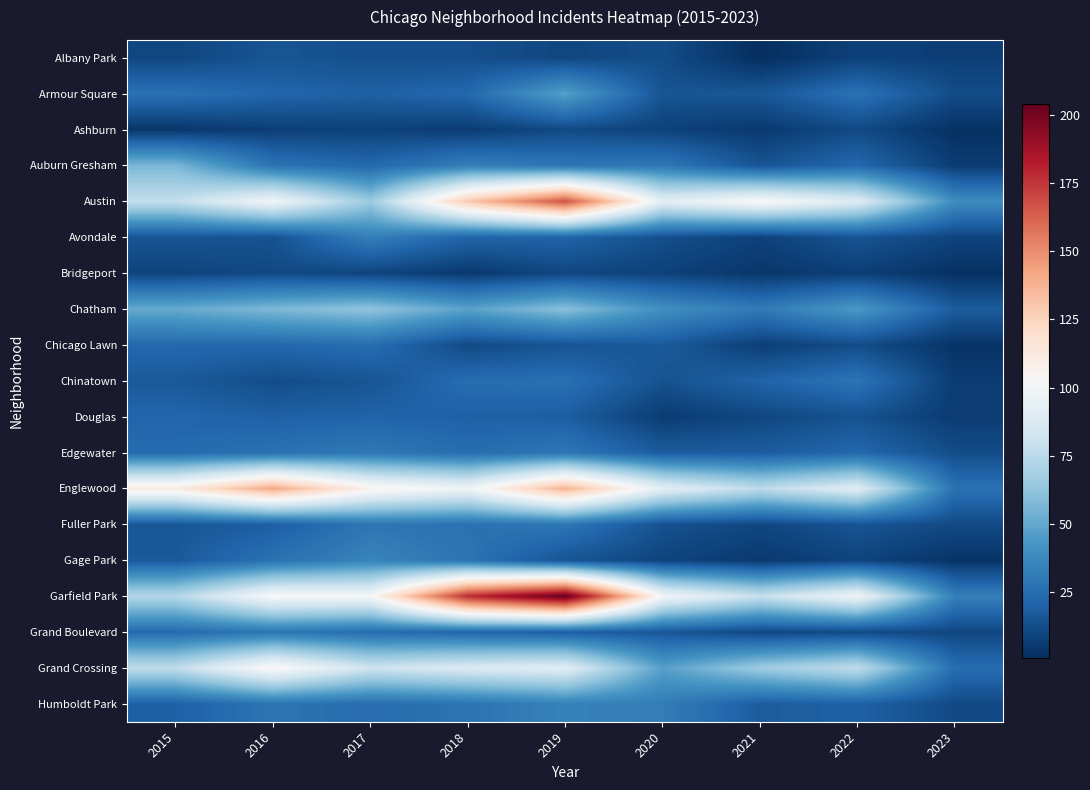

Reading left to right, list all the values displayed in this chart.

Albany Park: 2015=10	2016=15	2017=13	2018=13	2019=10	2020=12	2021=1	2022=8	2023=7
Armour Square: 2015=27	2016=22	2017=20	2018=23	2019=47	2020=15	2021=16	2022=27	2023=12
Ashburn: 2015=4	2016=7	2017=8	2018=6	2019=11	2020=8	2021=5	2022=11	2023=2
Auburn Gresham: 2015=56	2016=28	2017=23	2018=33	2019=29	2020=30	2021=15	2022=23	2023=6
Austin: 2015=78	2016=99	2017=65	2018=130	2019=167	2020=92	2021=104	2022=89	2023=39
Avondale: 2015=15	2016=14	2017=33	2018=21	2019=21	2020=13	2021=8	2022=15	2023=9
Bridgeport: 2015=9	2016=11	2017=9	2018=5	2019=10	2020=8	2021=4	2022=7	2023=2
Chatham: 2015=51	2016=57	2017=62	2018=48	2019=60	2020=40	2021=31	2022=44	2023=18
Chicago Lawn: 2015=23	2016=23	2017=25	2018=11	2019=15	2020=17	2021=7	2022=12	2023=3
Chinatown: 2015=17	2016=12	2017=15	2018=25	2019=26	2020=14	2021=21	2022=28	2023=6
Douglas: 2015=22	2016=20	2017=21	2018=20	2019=19	2020=6	2021=10	2022=14	2023=6
Edgewater: 2015=24	2016=27	2017=30	2018=25	2019=29	2020=18	2021=18	2022=23	2023=12
Englewood: 2015=111	2016=142	2017=107	2018=98	2019=138	2020=92	2021=76	2022=90	2023=27
Fuller Park: 2015=16	2016=19	2017=29	2018=27	2019=29	2020=14	2021=10	2022=15	2023=11
Gage Park: 2015=17	2016=27	2017=35	2018=28	2019=15	2020=9	2021=5	2022=9	2023=3
Garfield Park: 2015=73	2016=103	2017=101	2018=178	2019=204	2020=100	2021=79	2022=98	2023=33
Grand Boulevard: 2015=24	2016=29	2017=25	2018=22	2019=19	2020=16	2021=10	2022=11	2023=10
Grand Crossing: 2015=77	2016=106	2017=82	2018=88	2019=91	2020=47	2021=66	2022=77	2023=25
Humboldt Park: 2015=20	2016=28	2017=25	2018=28	2019=34	2020=32	2021=18	2022=20	2023=11